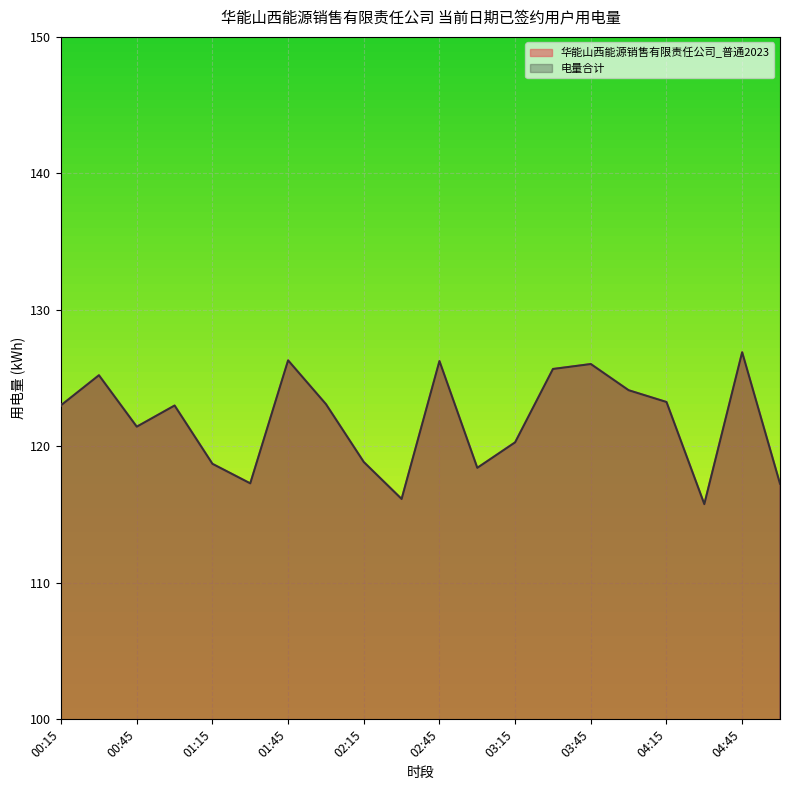

What is the difference between the 电量合计 values at 04:45 and 03:45?

0.9